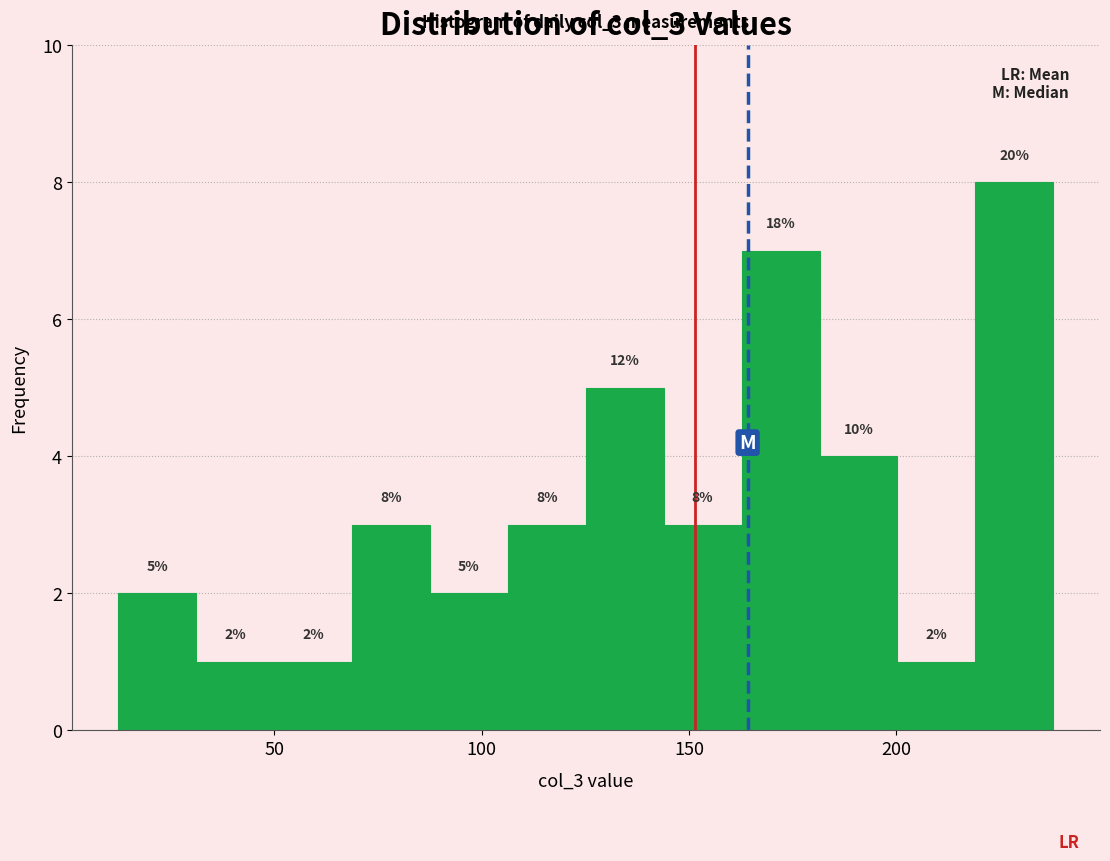

Read against the x-axis, roughly where is the centre of the tallest bar?

230